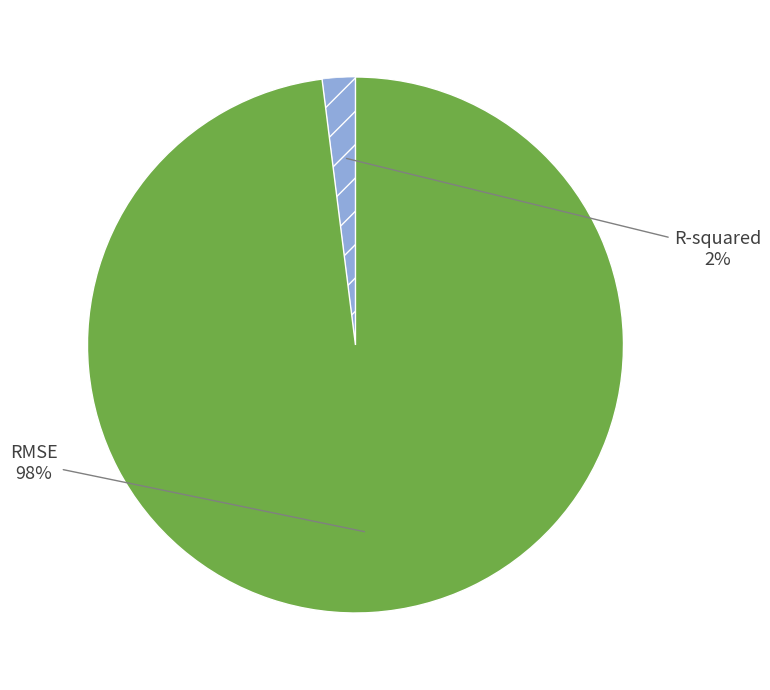

Is there any slice that represents more than half of the pie?

Yes